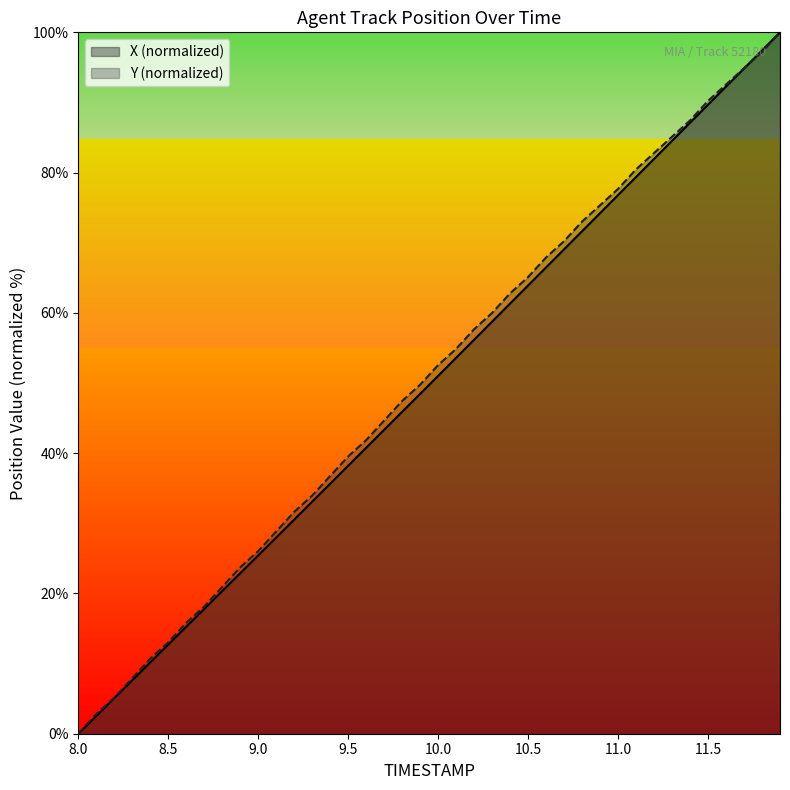

What is the value of the Y point at the 34th from the left?

85.1